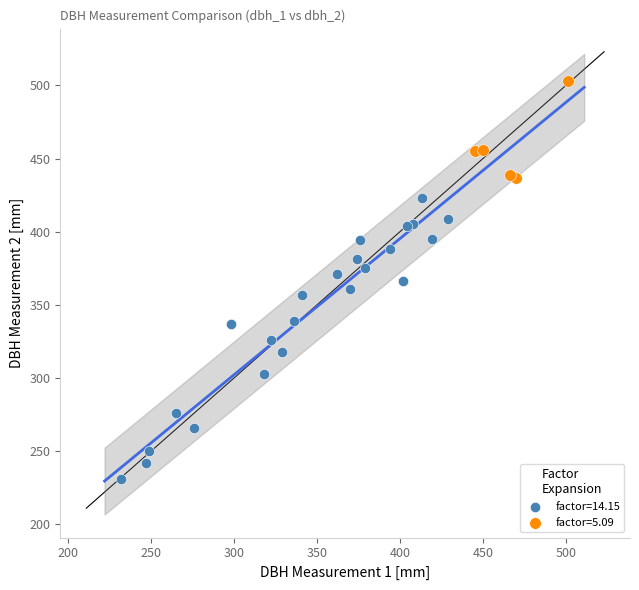

Which series contains the highest Y value?

factor=5.09